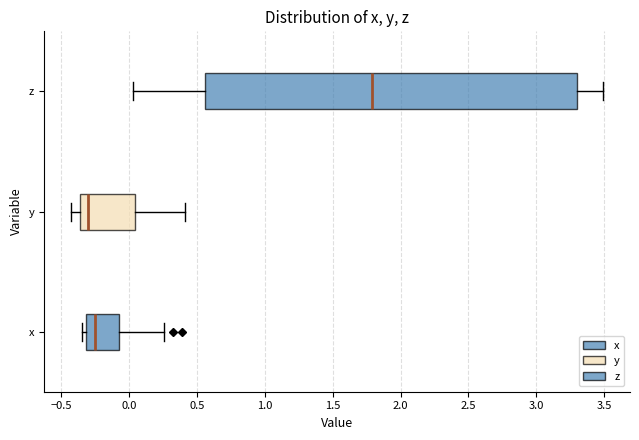

Reading bottom to top, read every box against the x-axis: the position of its median line, the range the box covers, and the ends of its whiskers. The values are not printed on the chart, so give them approximately, as read against the axis.

x: median -0.25, box -0.30 to -0.10, whiskers -0.35 to 0.25
y: median -0.30, box -0.35 to 0.05, whiskers -0.45 to 0.40
z: median 1.80, box 0.55 to 3.30, whiskers 0.05 to 3.50